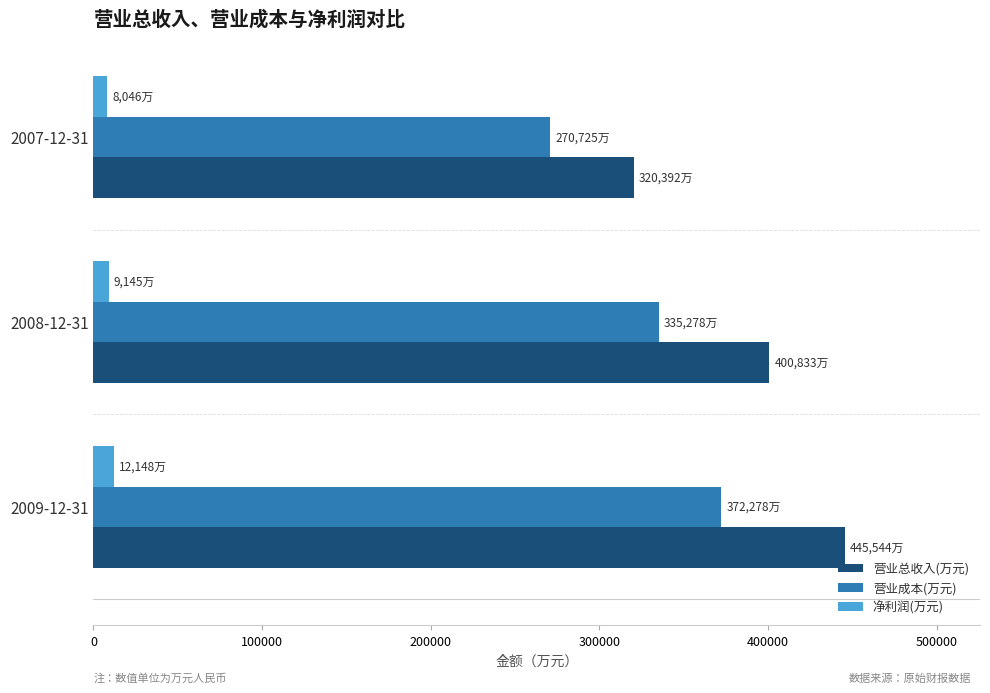

Rank the series by their maximum value, from highest to lowest.

营业总收入(万元), 营业成本(万元), 净利润(万元)